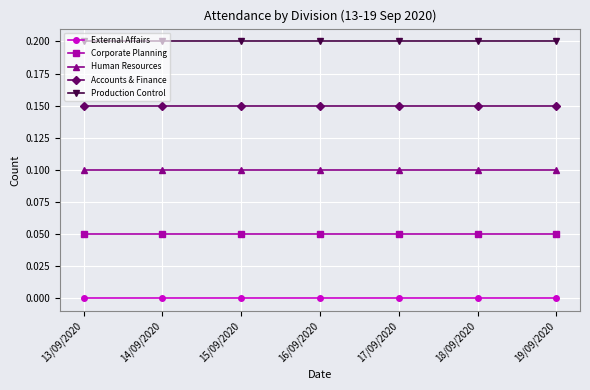

True or false: Human Resources has a value of 0.0 at 19/09/2020.

False